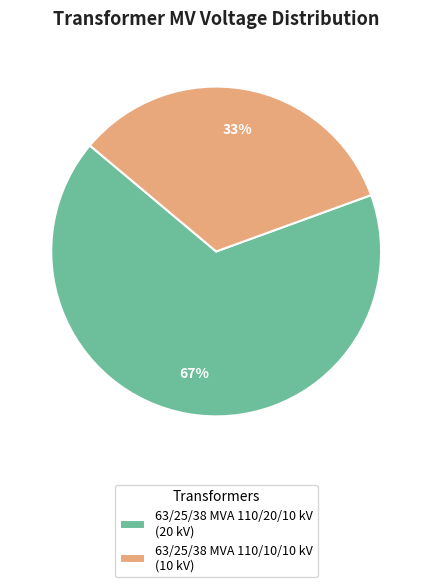

Which category has the biggest portion of the pie?

63/25/38 MVA 110/20/10 kV